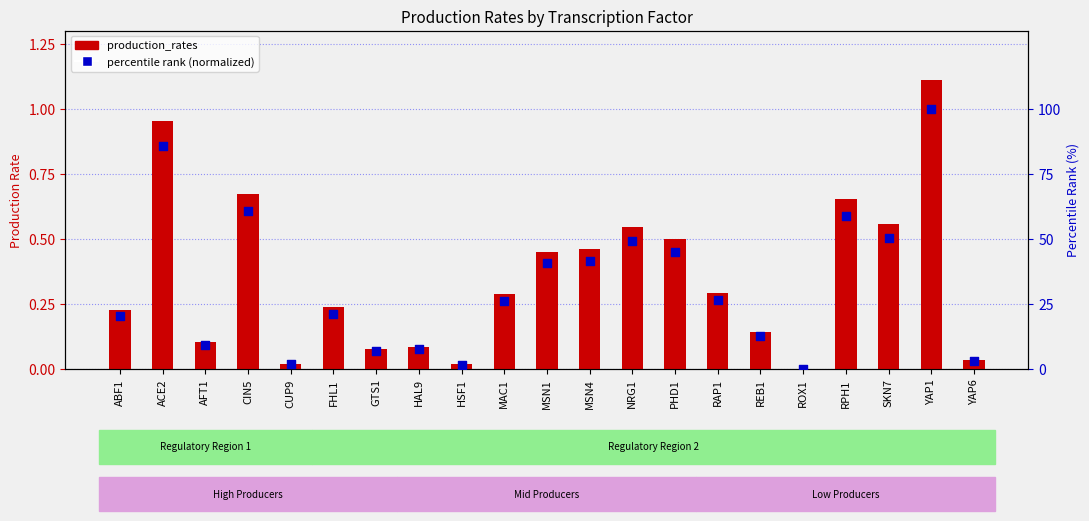

Which series reaches the minimum Y coordinate?

production_rates